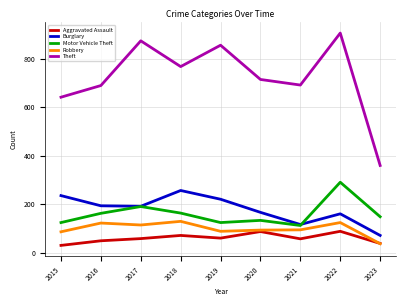

Between 2015 and 2018, which series saw the biggest shift?

Theft